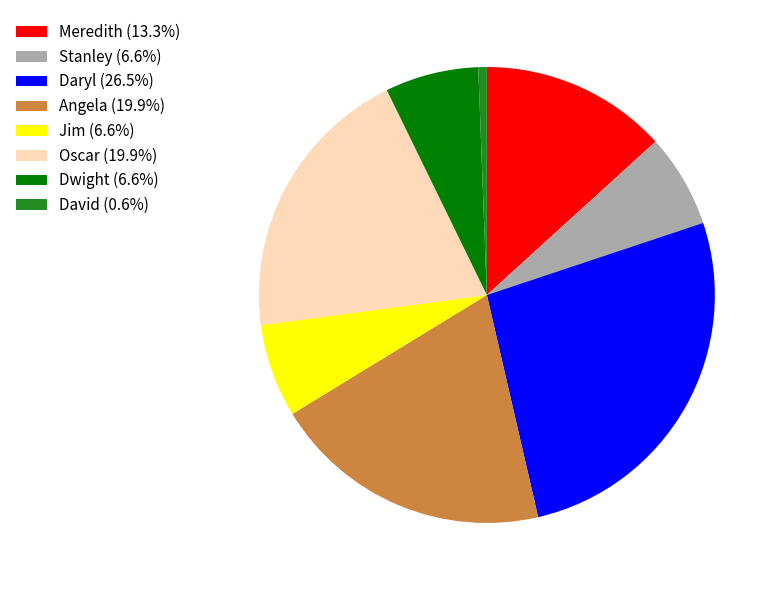

Does any single category account for the majority?

No